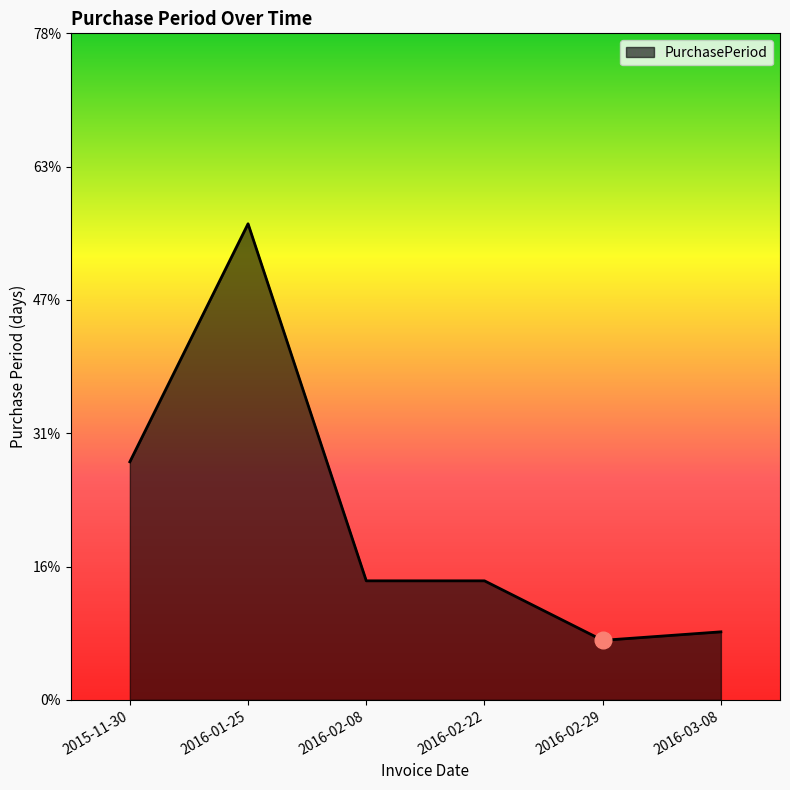

True or false: the data shows 14 at 2016-02-22.

True